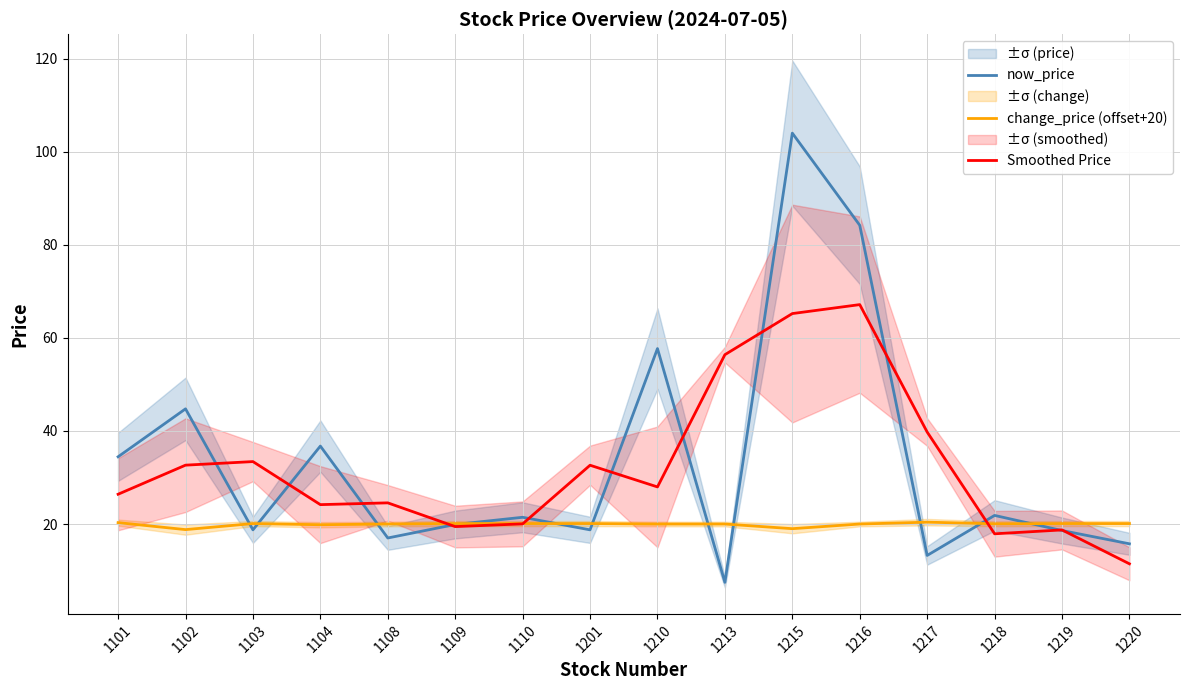

What is the value of the change_price (offset+20) point at the 12th from the left?

20.0